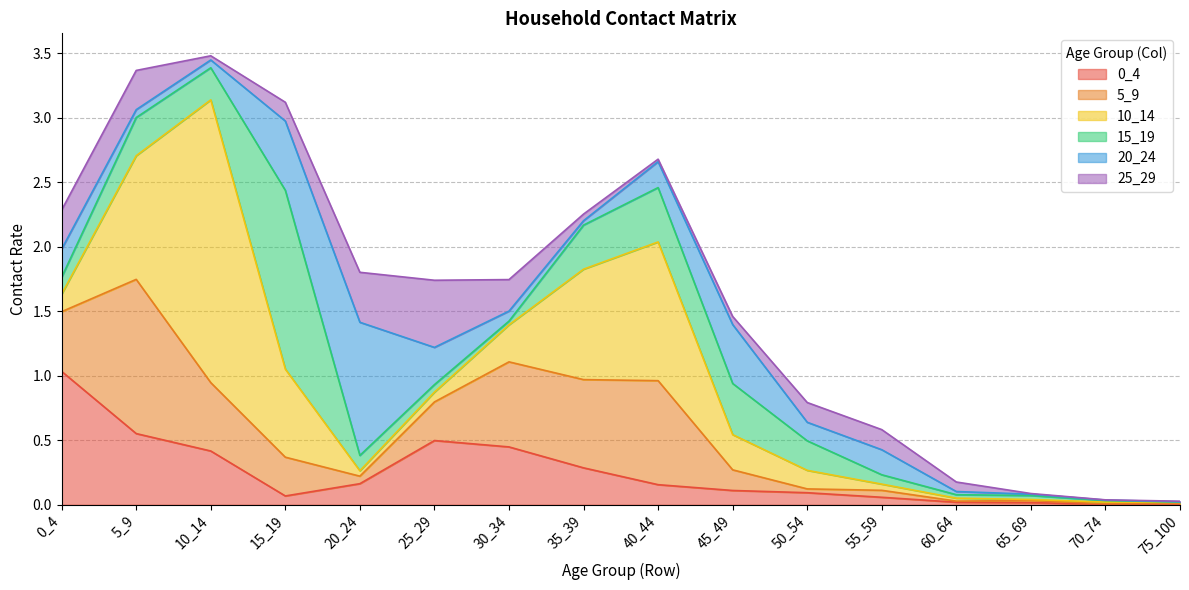

Rank the series by their maximum value, from highest to lowest.

10_14, 15_19, 5_9, 0_4, 20_24, 25_29